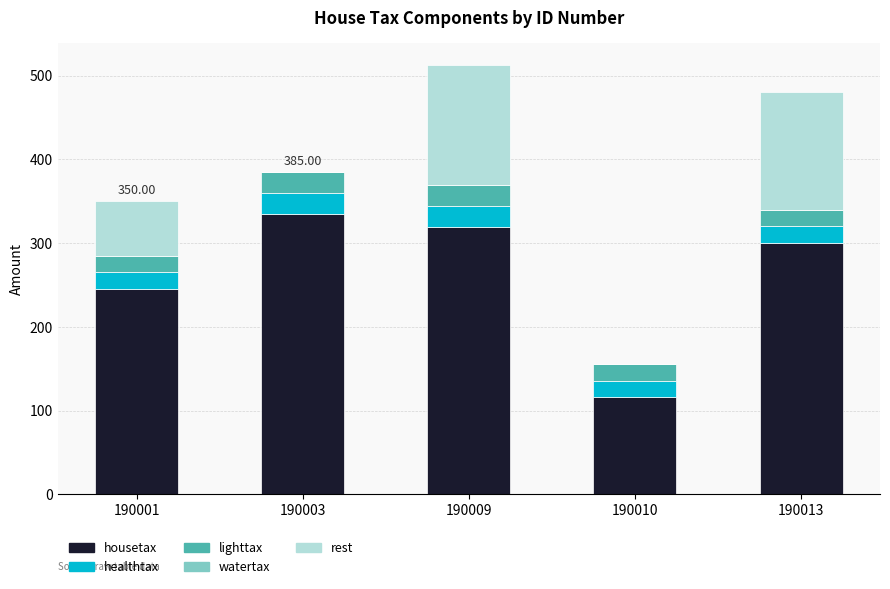

What is the sum of all housetax values?

1315